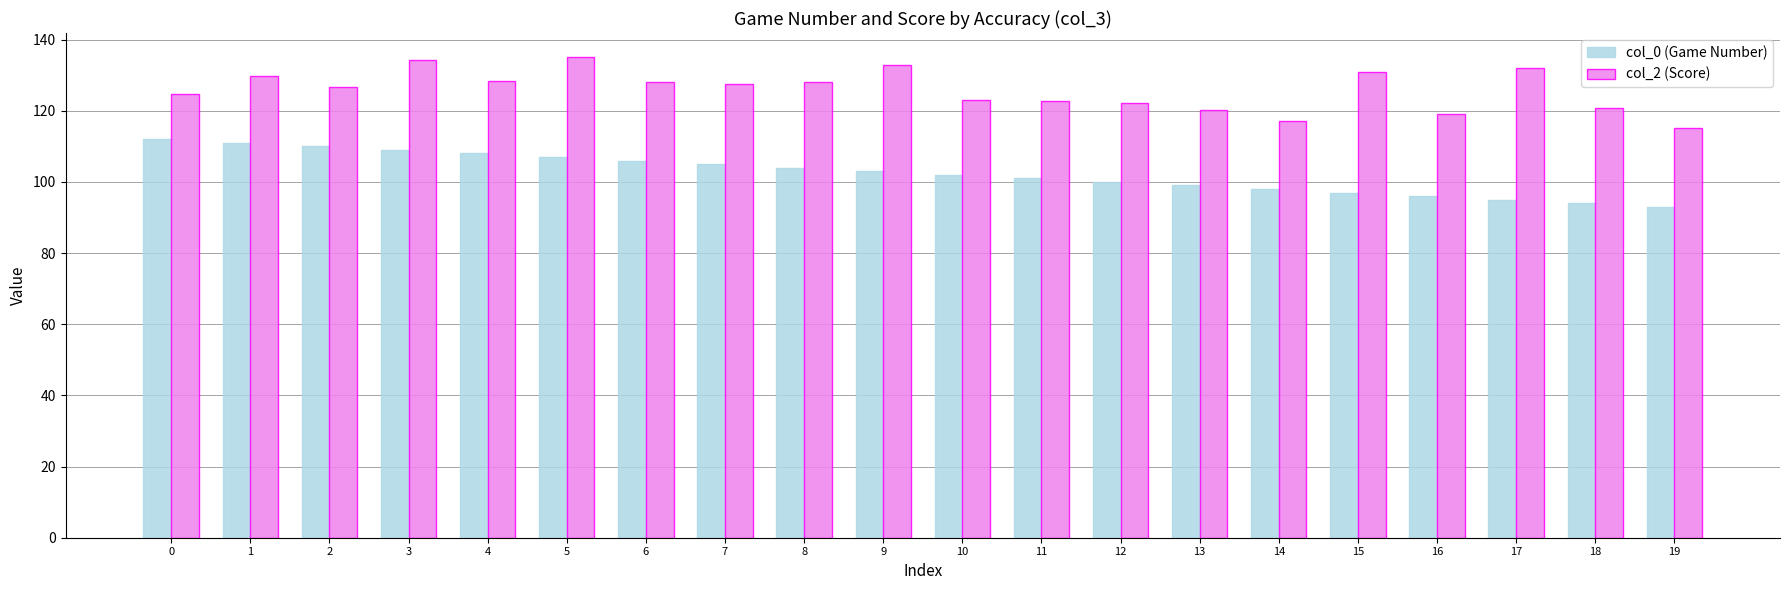

Which series has the largest total across all categories?

col_2 (Score)